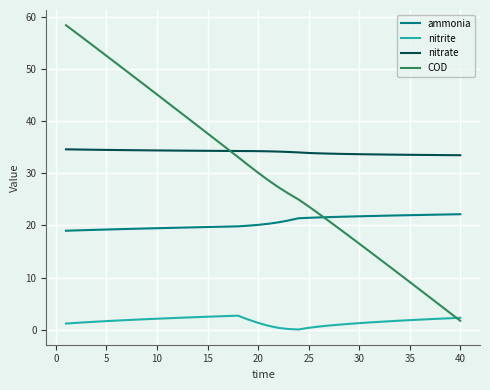

Which series has the largest range (max minus min)?

COD